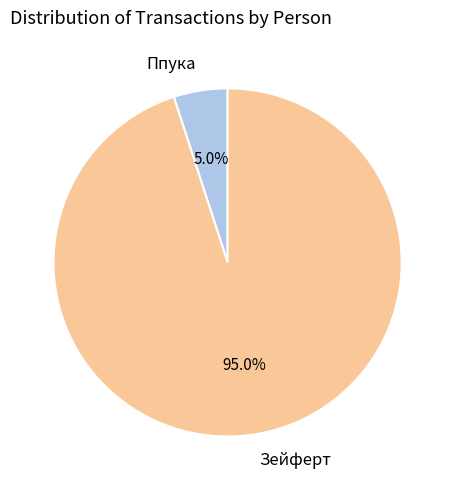

Which has a higher value, Ппука or Зейферт?

Зейферт